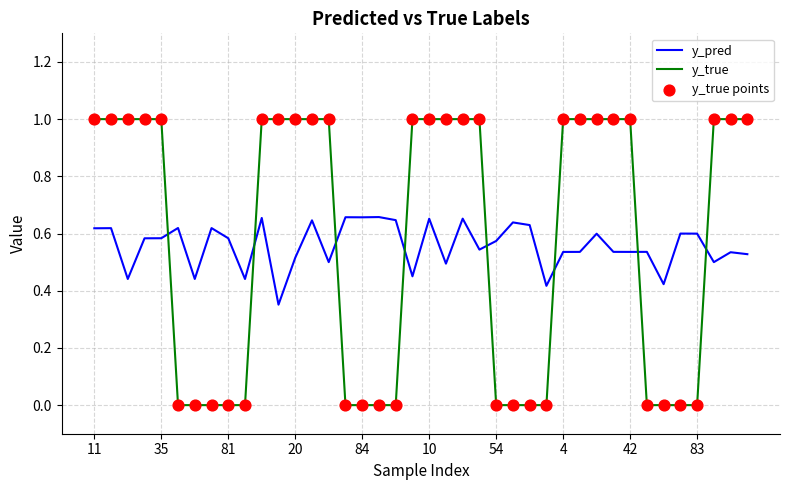

Which series has the widest spread of values?

y_true